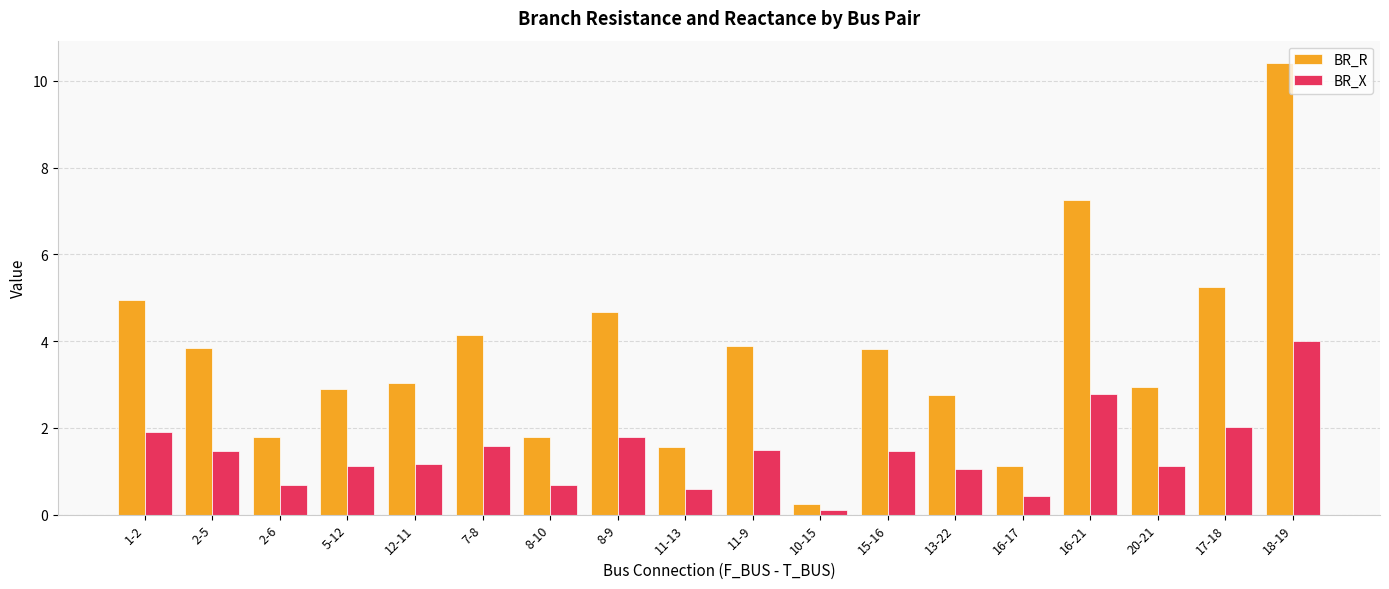

What is the difference between the maximum and minimum values in the BR_R series?

10.2